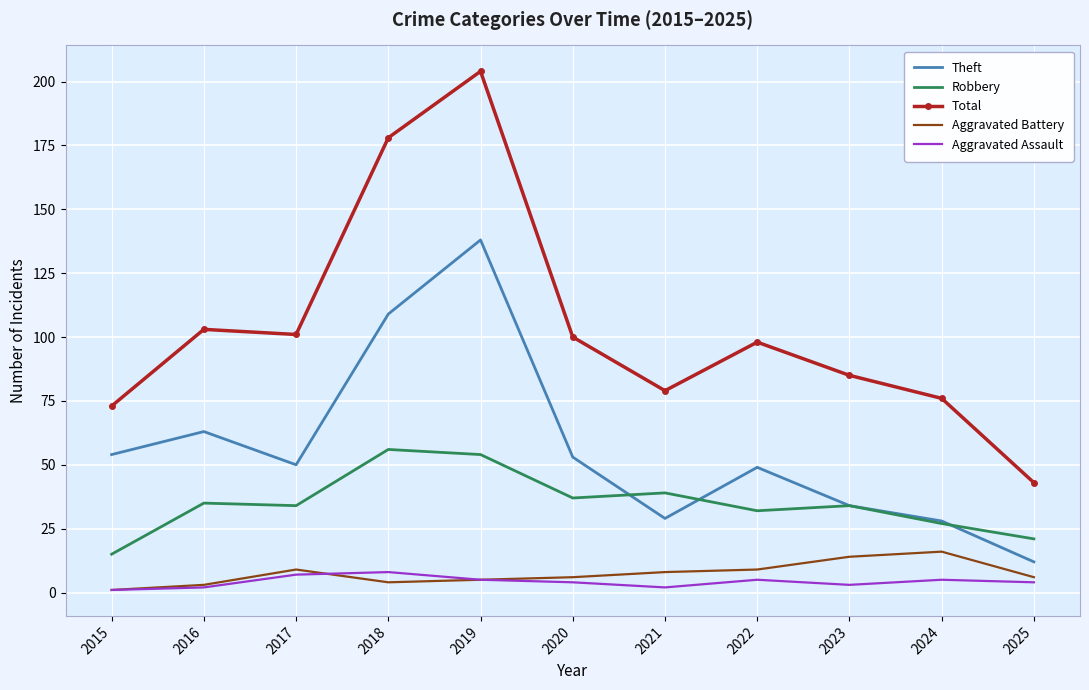

In Theft, how many points are lower than both neighbors (excluding endpoints)?

2